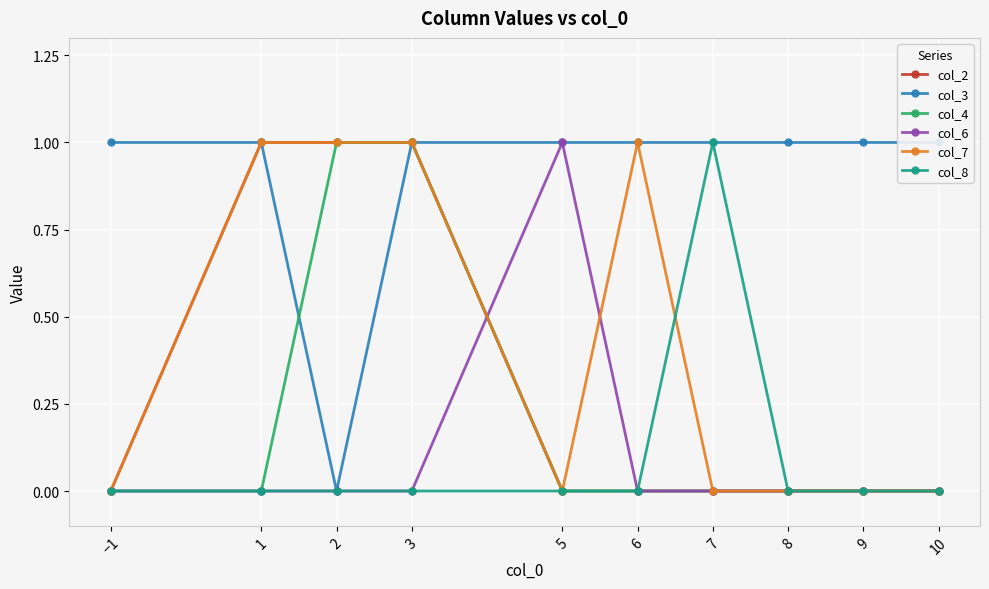

What is the label of the 6th point from the left?

6